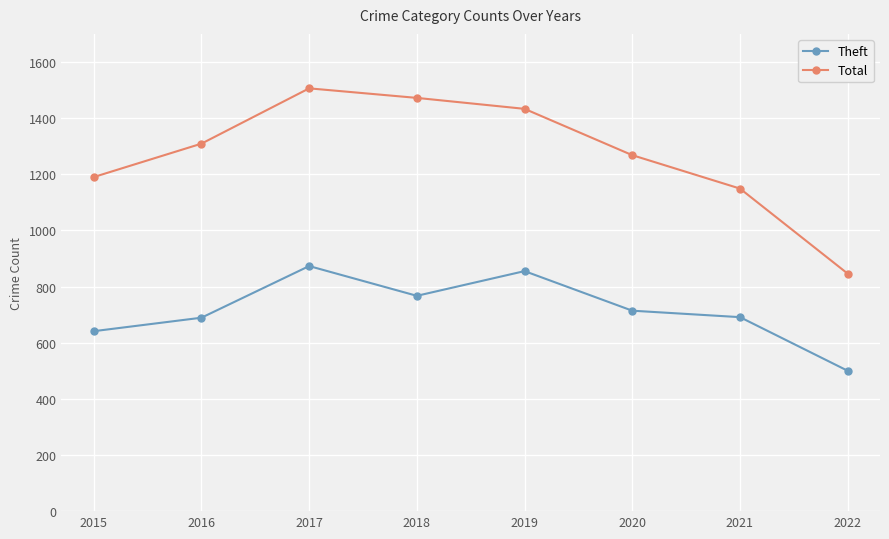

What is the difference between the highest and lowest values at 2020?

554